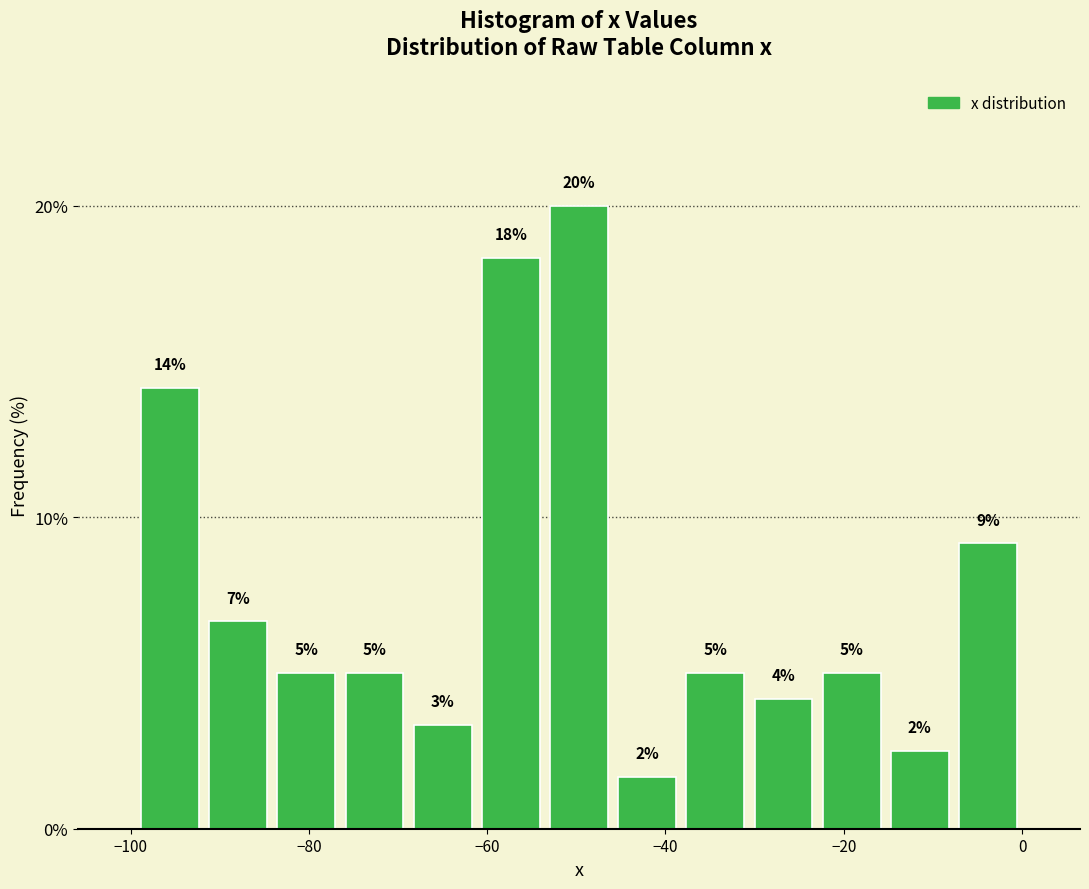

Read against the x-axis, roughly where is the centre of the tallest bar?

-50